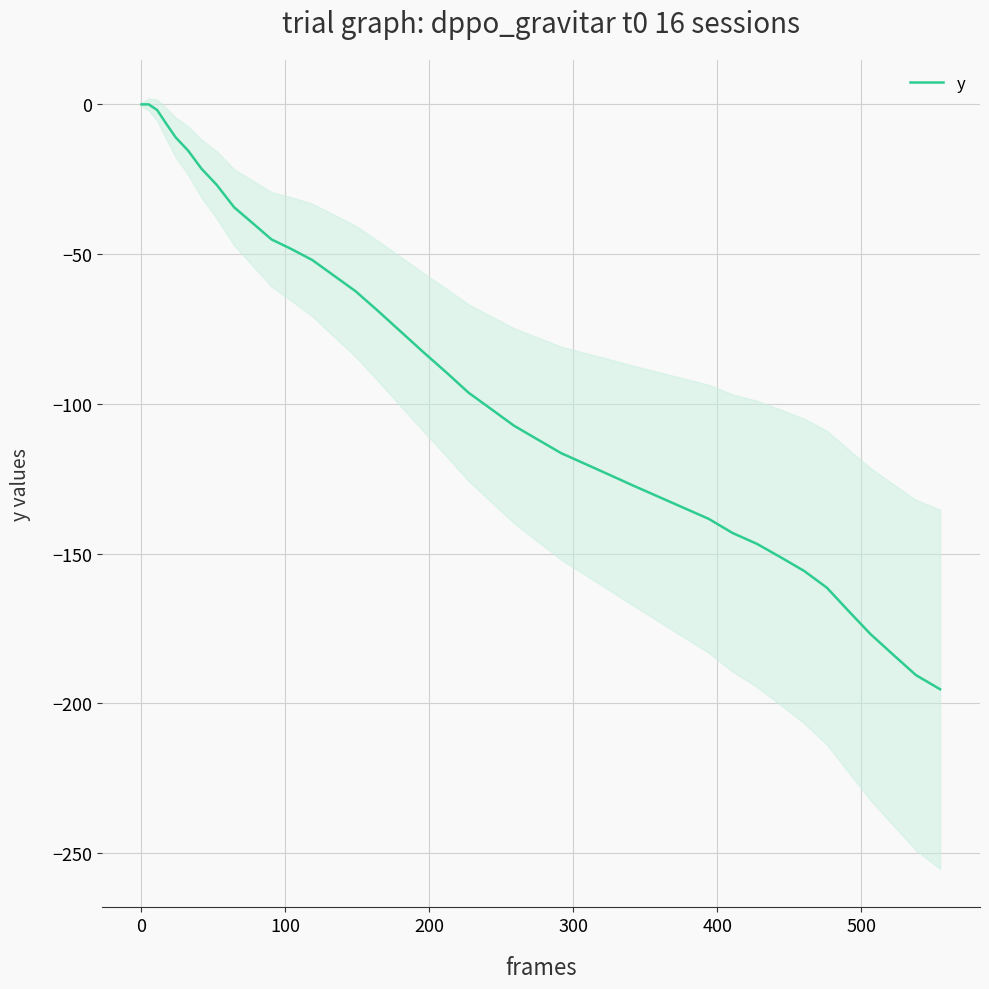

Reading right to left, what are all the values shown in this chart?

-195.3	-190.6	-183.8	-176.9	-169.2	-161.4	-155.8	-151.2	-146.8	-143.1	-138.4	-134.8	-131.2	-127.6	-123.9	-120.2	-116.5	-111.9	-107.3	-101.8	-96.3	-89.5	-82.8	-75.9	-69.0	-62.4	-57.1	-52.0	-48.3	-45.1	-39.7	-34.4	-26.8	-21.5	-15.5	-11.0	-6.1	-1.9	0.0	0.0